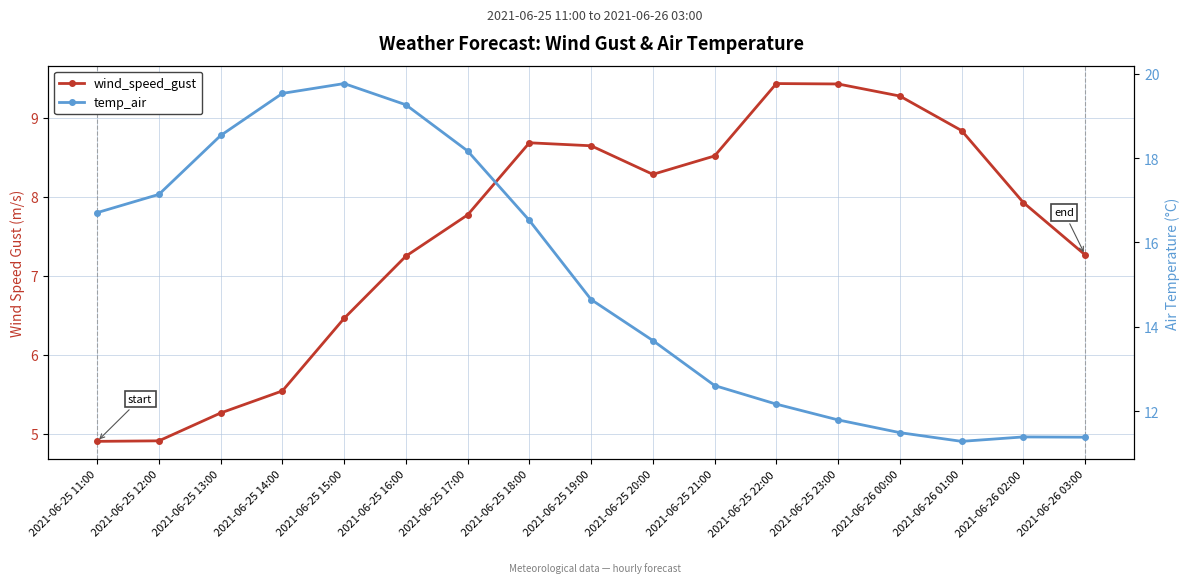

The value of wind_speed_gust at 2021-06-25 16:00 is 11.8. True or false?

False